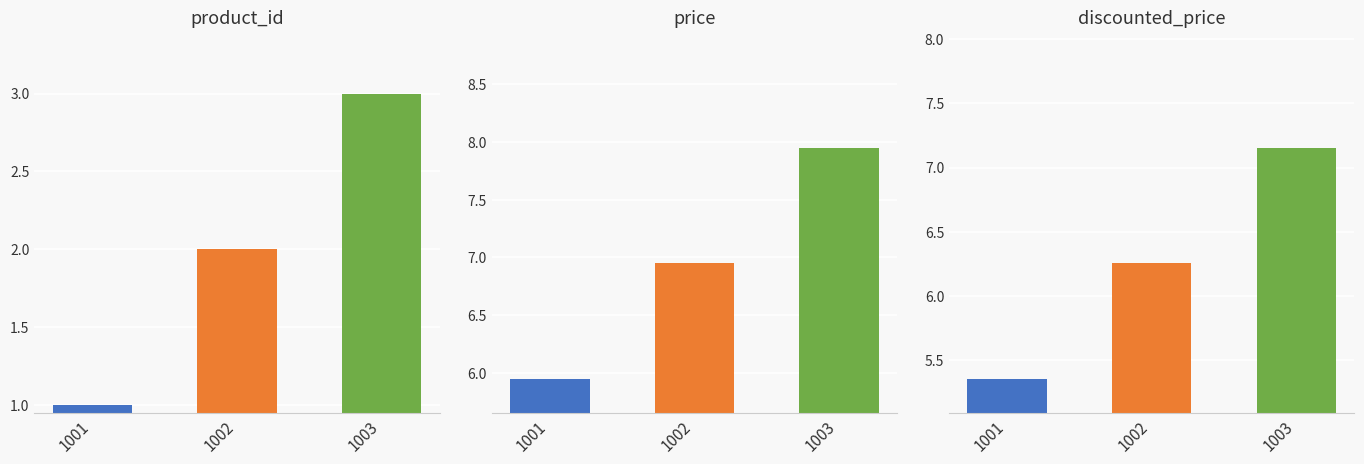

Rank the series by their maximum value, from lowest to highest.

product_id, discounted_price, price